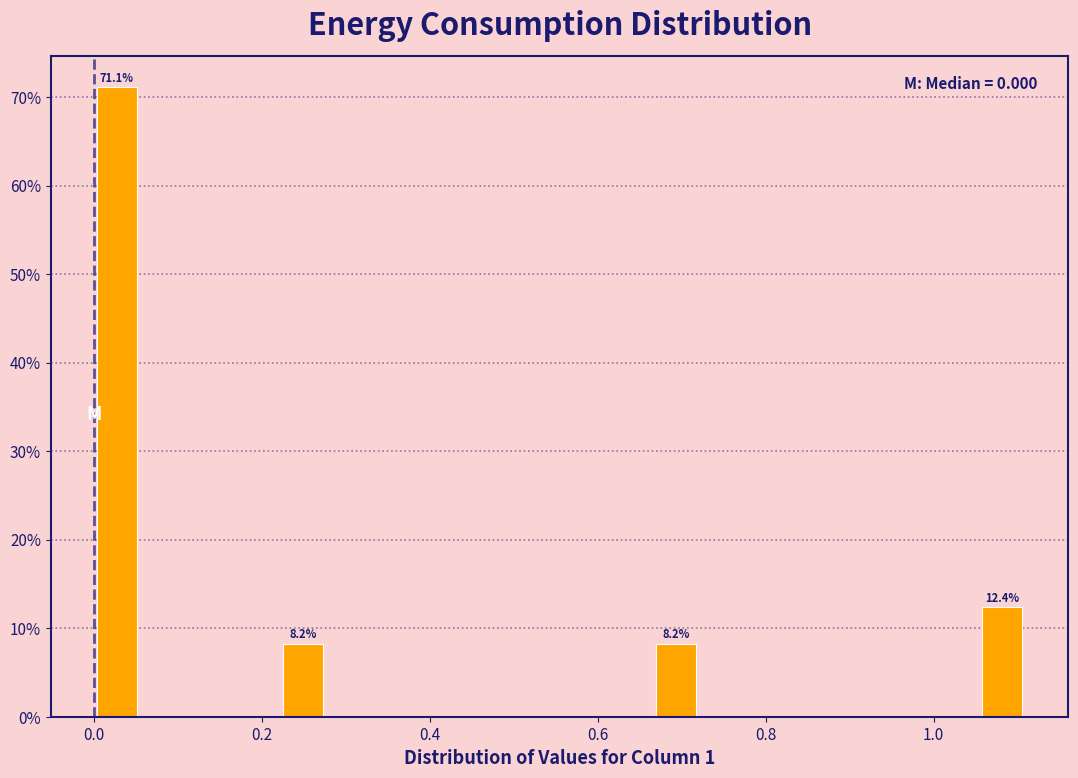

Read against the x-axis, roughly where is the centre of the tallest bar?

0.02